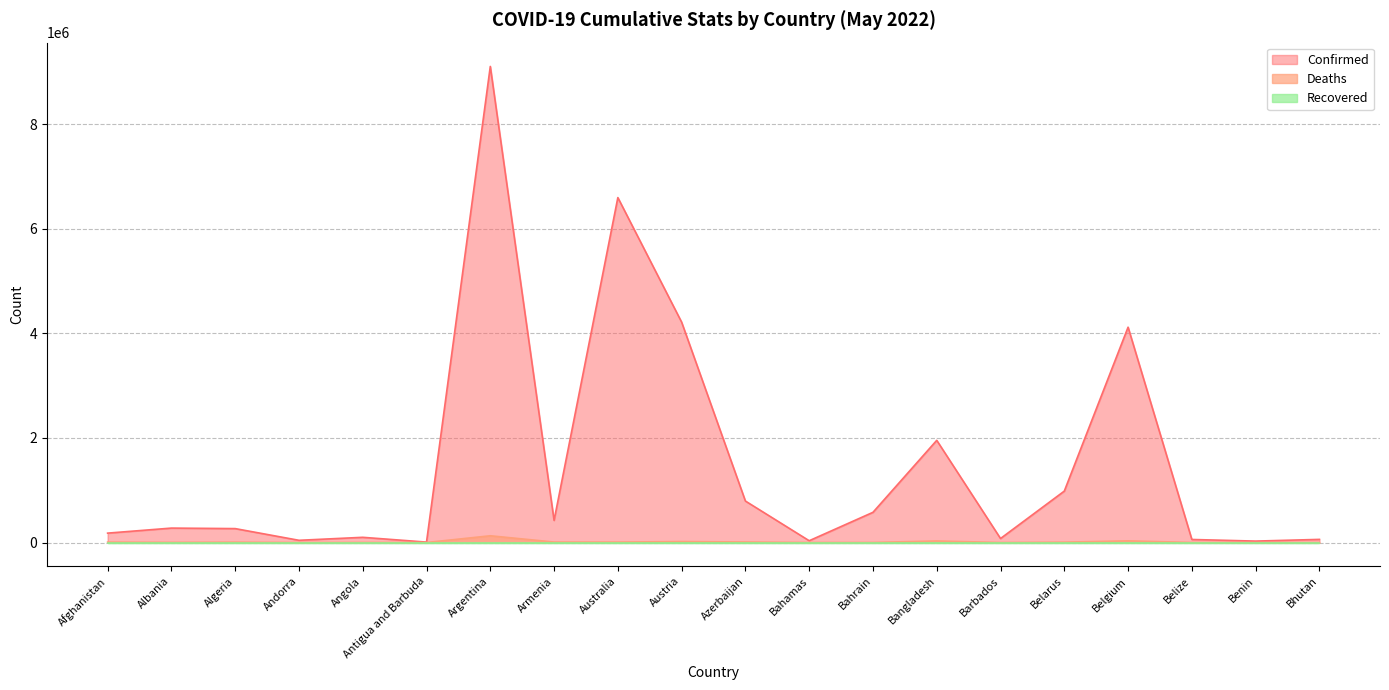

What is the highest value of the Confirmed series?

9101319